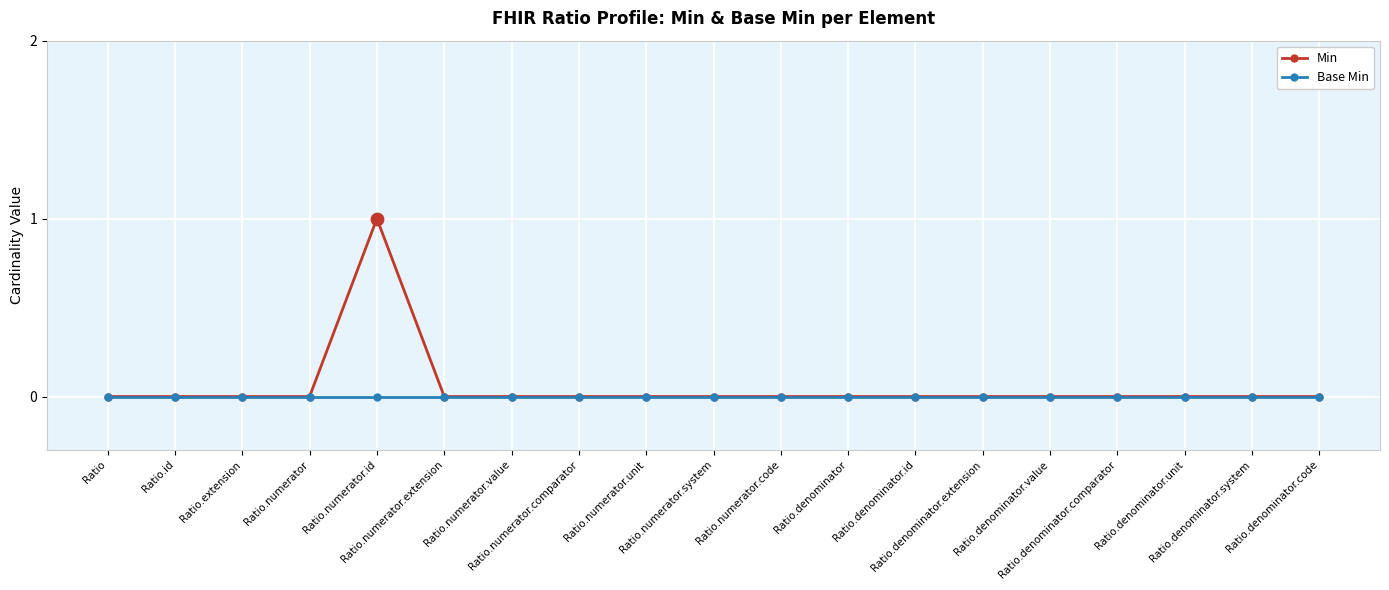

List the series in order of their peak value, lowest first.

Base Min, Min